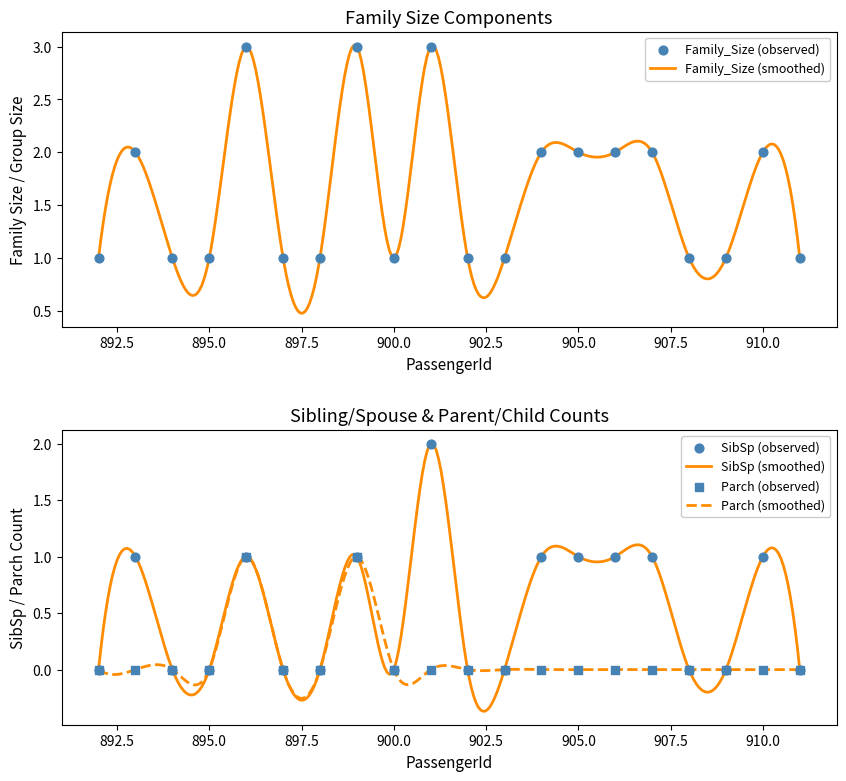

Which series contains the lowest Y value?

SibSp